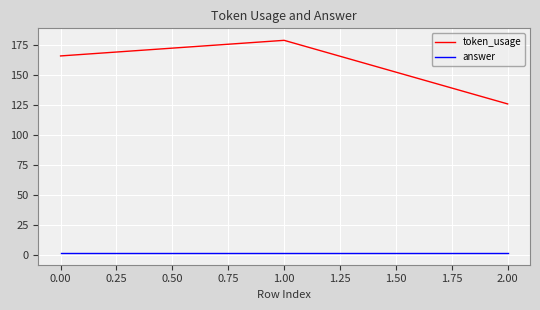

What is the greatest value displayed?

179